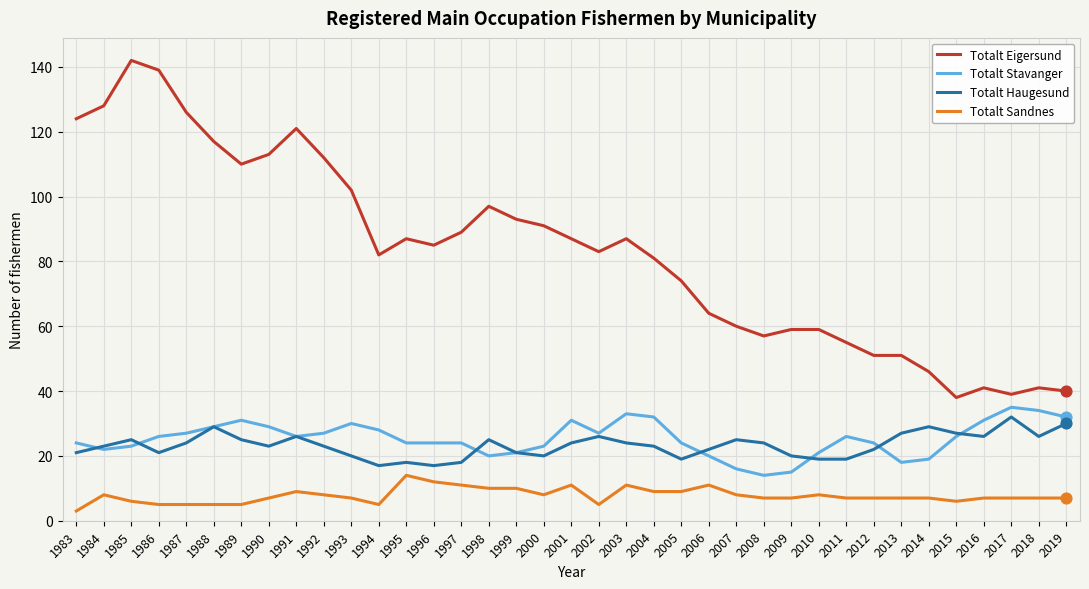

Which series has the largest total across all categories?

Totalt Eigersund